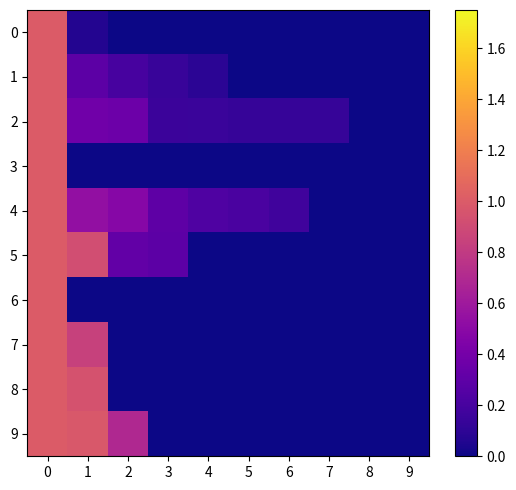

What is the total value across all series at 0?

10.0